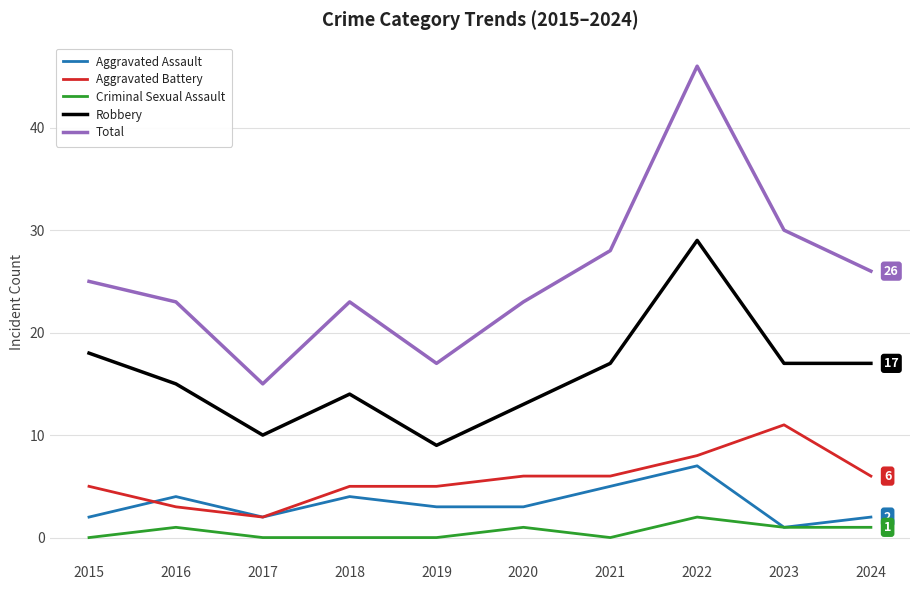

What is the maximum value shown in the chart?

46